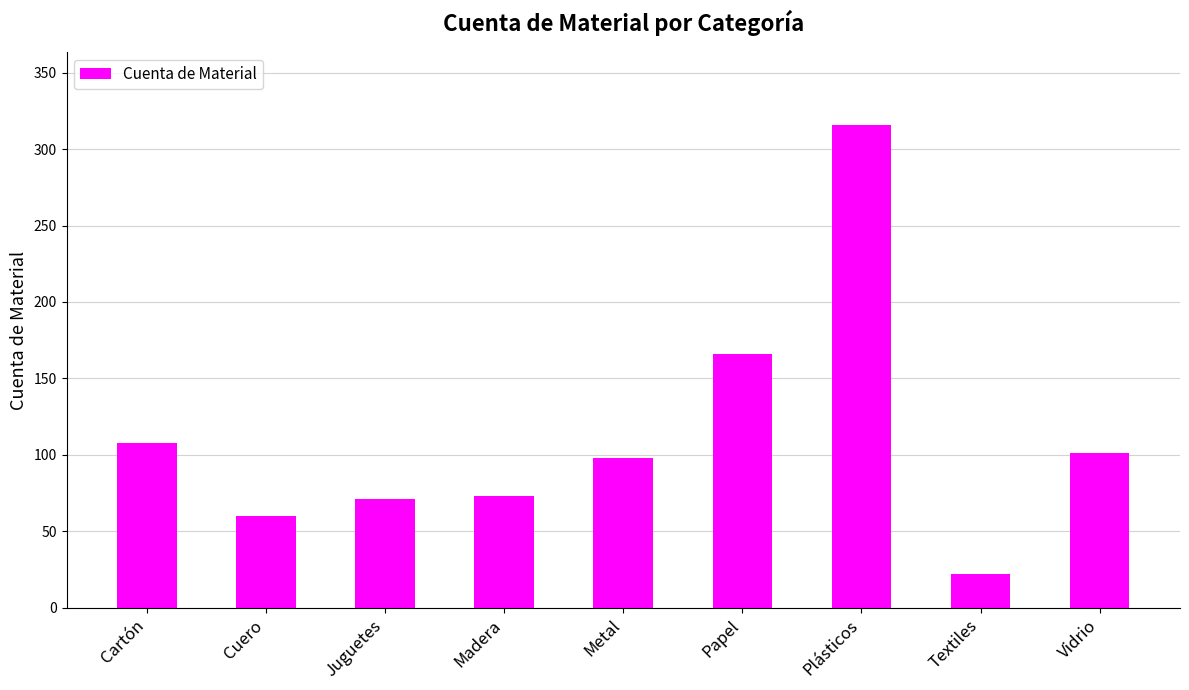

What position from the right is Metal?

5